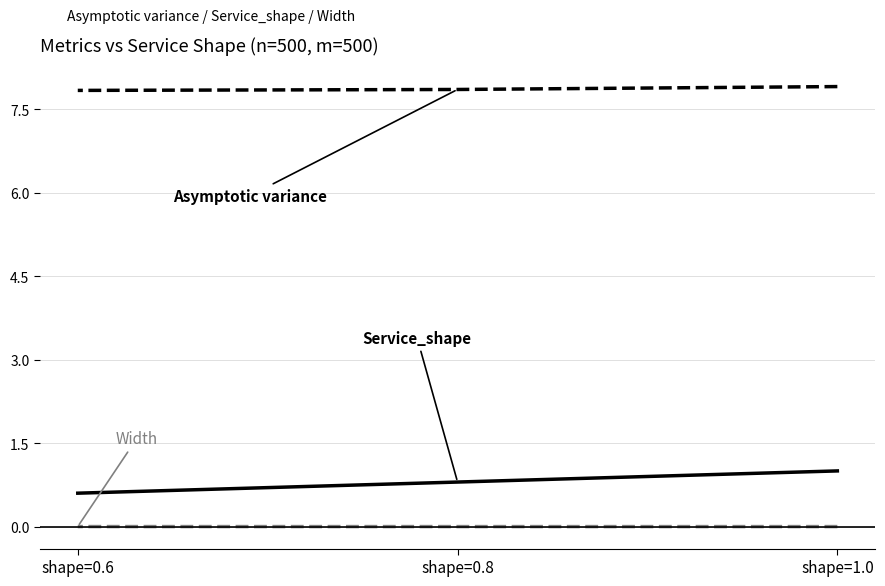

Rank the series by their maximum value, from lowest to highest.

Width, Service_shape, Asymptotic variance